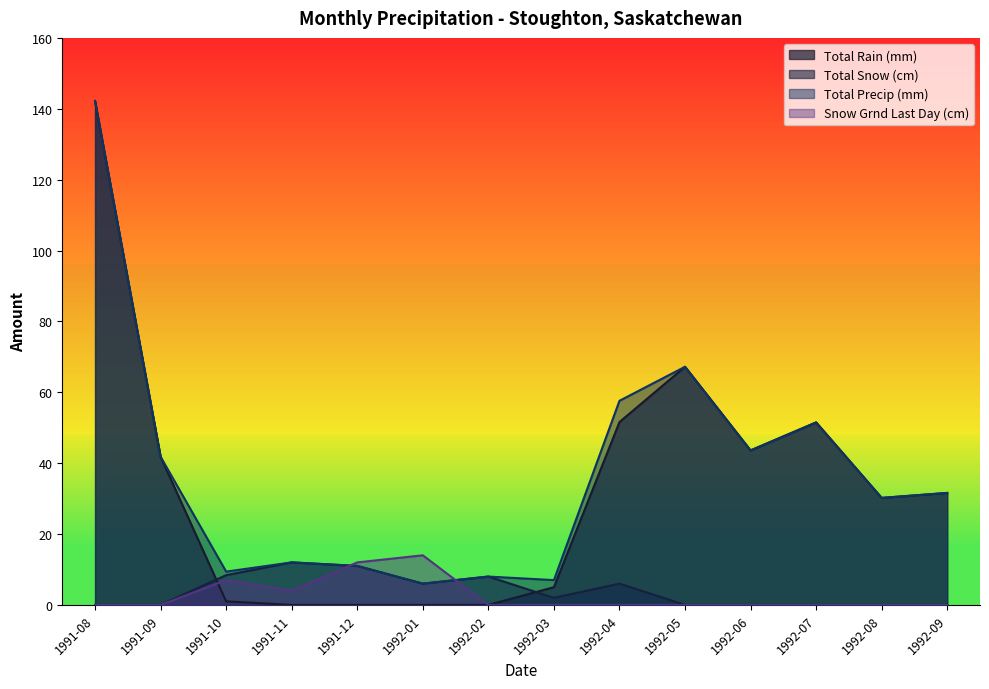

What is the greatest value displayed?

142.2